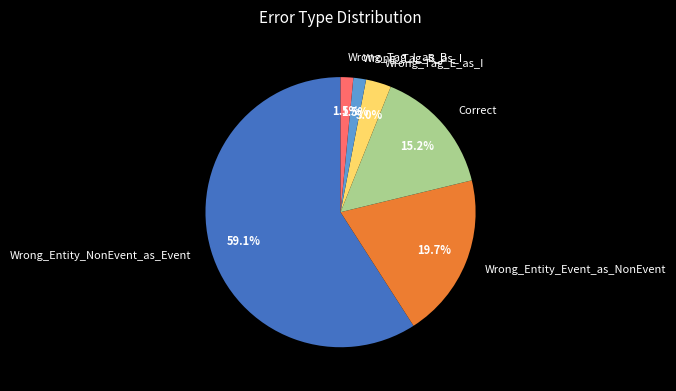

Is Wrong_Entity_Event_as_NonEvent the majority of the pie?

No